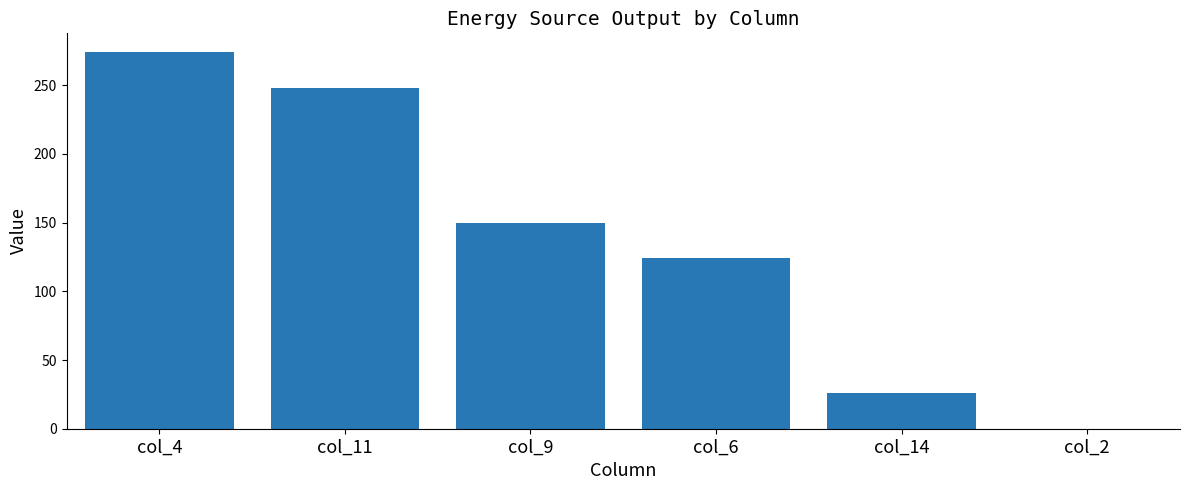

Reading right to left, list all the values displayed in this chart.

0	26	124	150	248	274